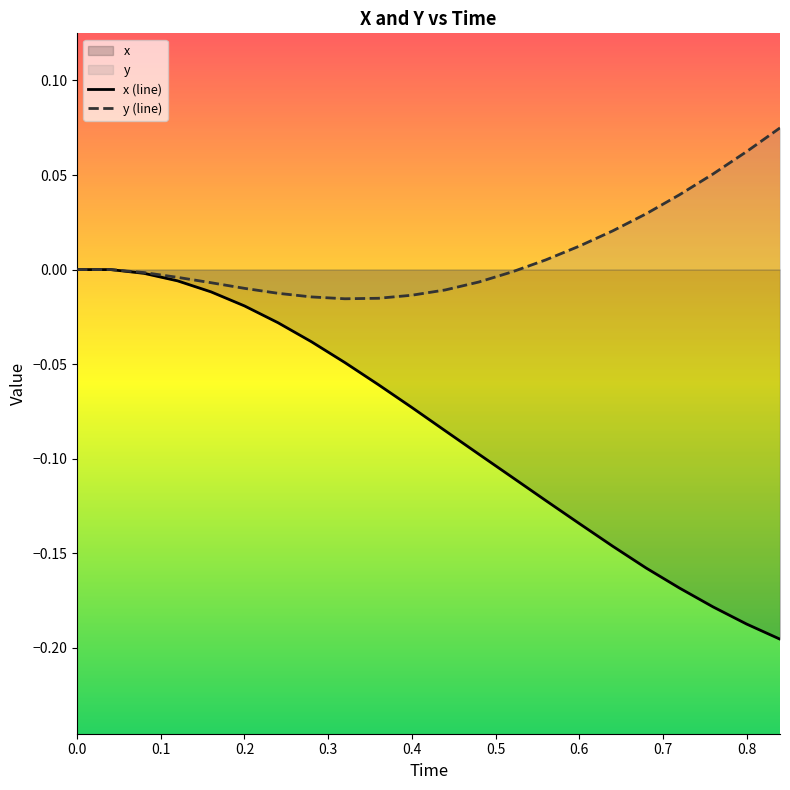

Is the value of x (line) at 0.2 greater than the value of y (line) at 0.0?

No